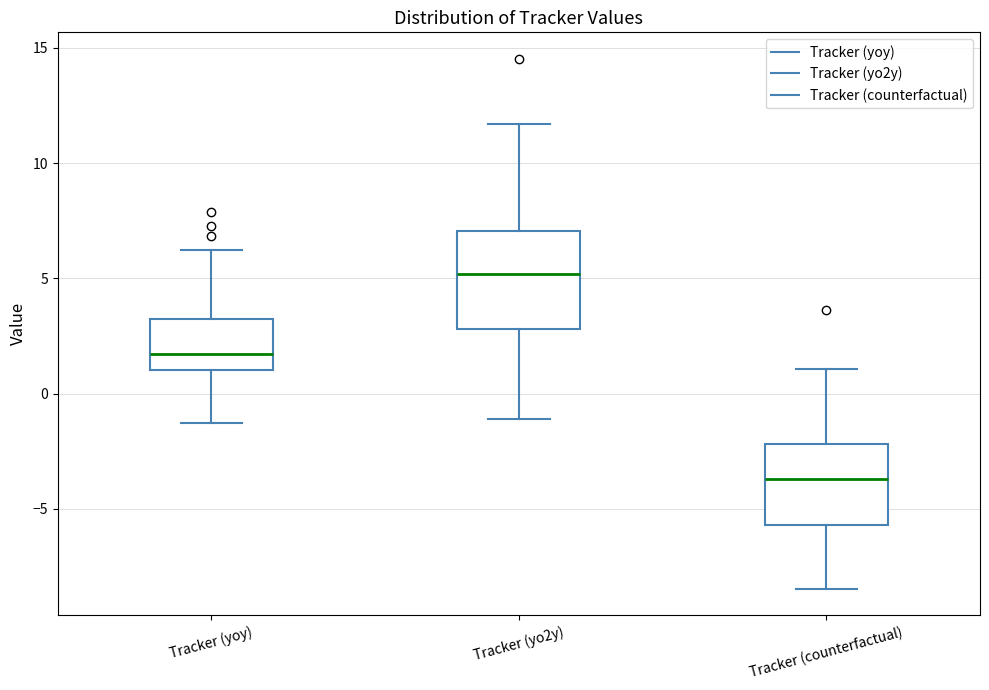

Where is the upper edge of the box for Tracker (yo2y) on the y-axis? The values are not printed on the chart, so give them approximately, as read against the axis.

7.0